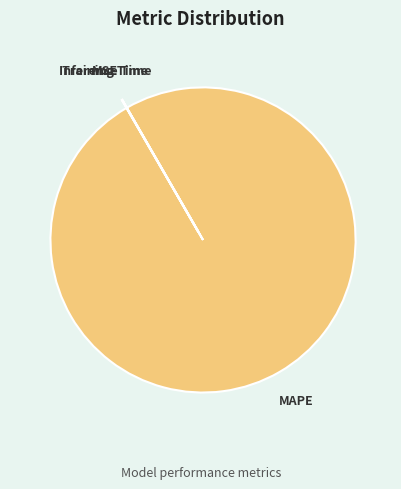

Which category accounts for the majority?

MAPE